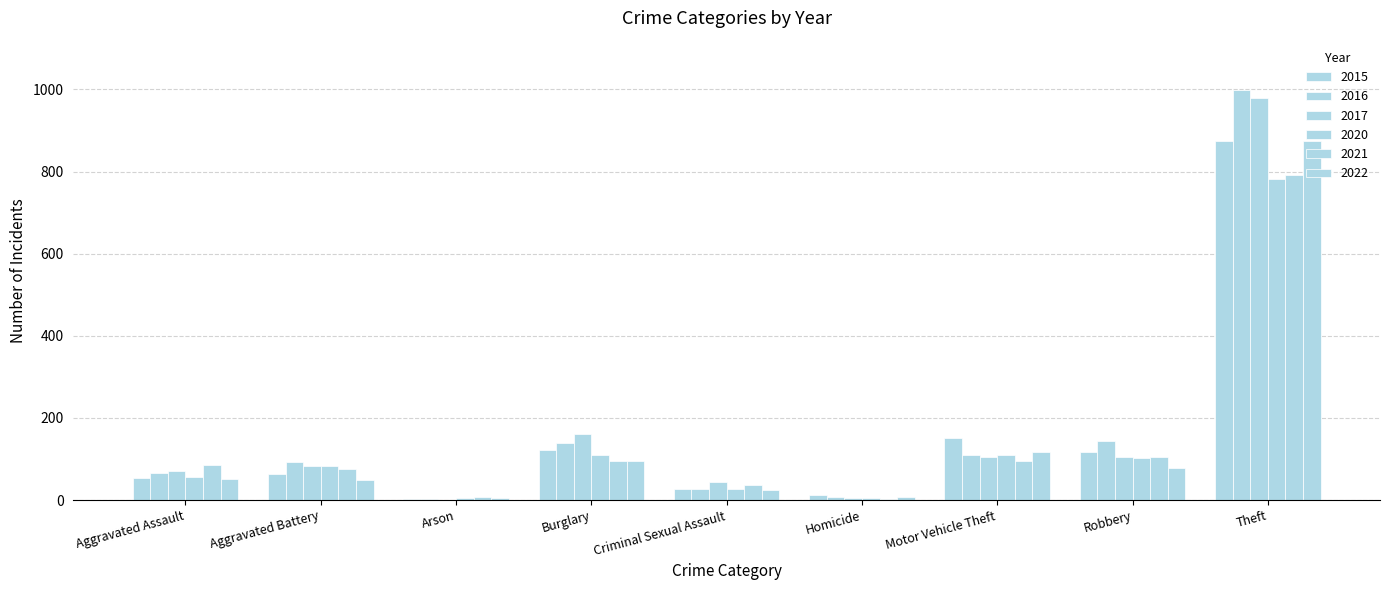

Does the chart contain stacked bars?

No